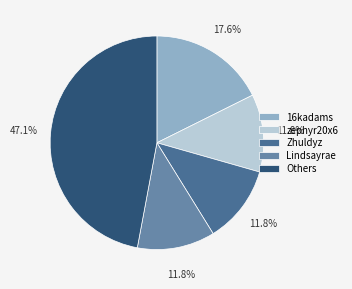

What portion of the pie excludes zephyr20x6?

88.2%